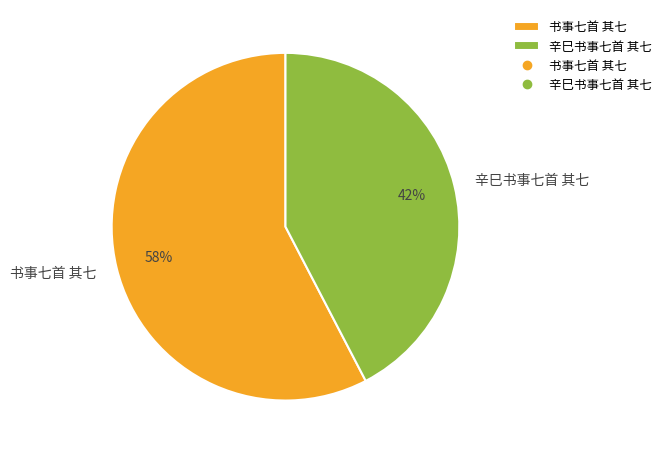

The 辛巳书事七首 其七 slice represents 33% of the pie. True or false?

False